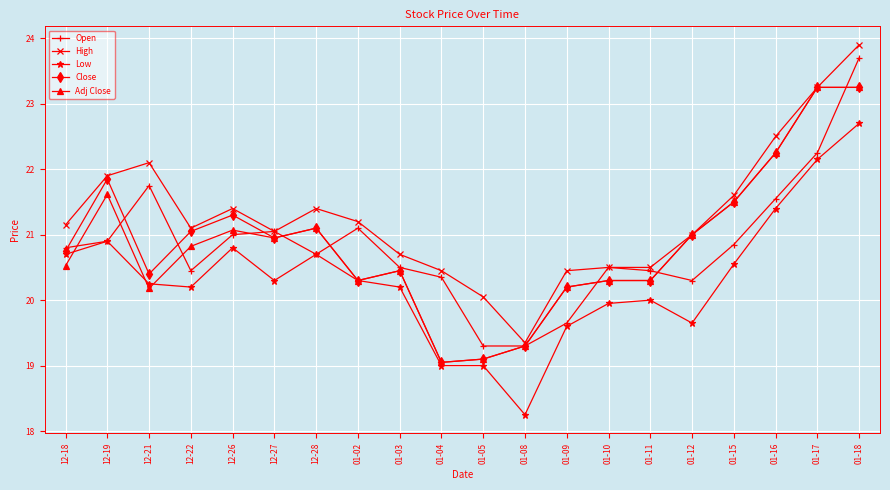

What is the difference between the highest and lowest values at 12-18?

625